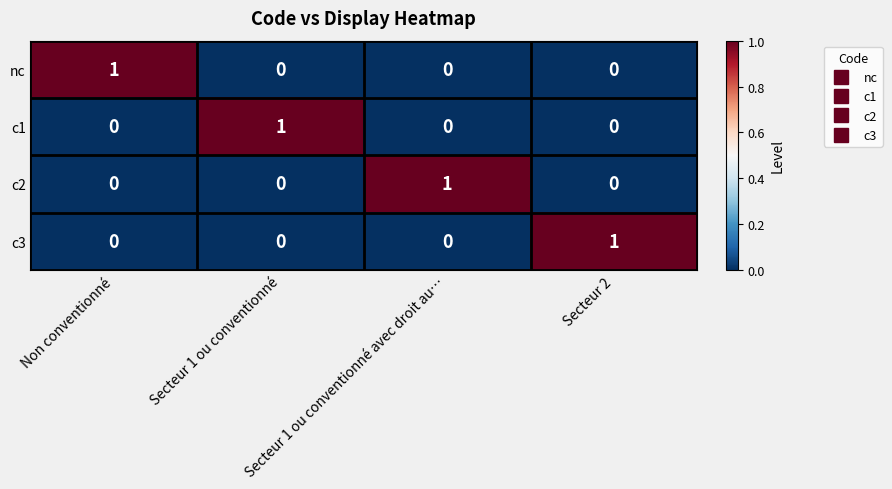

At which label does nc reach its peak?

Non conventionné